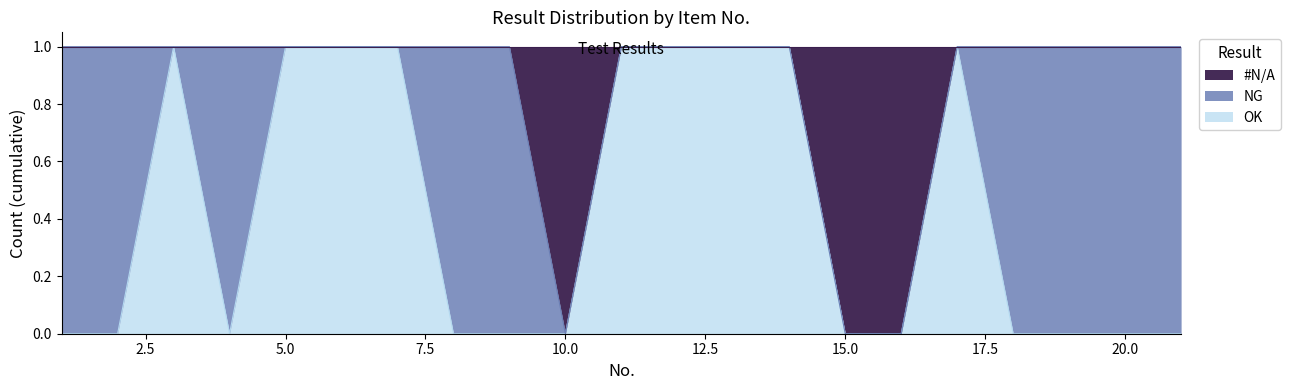

The value of OK at 20.0 is 0. True or false?

True